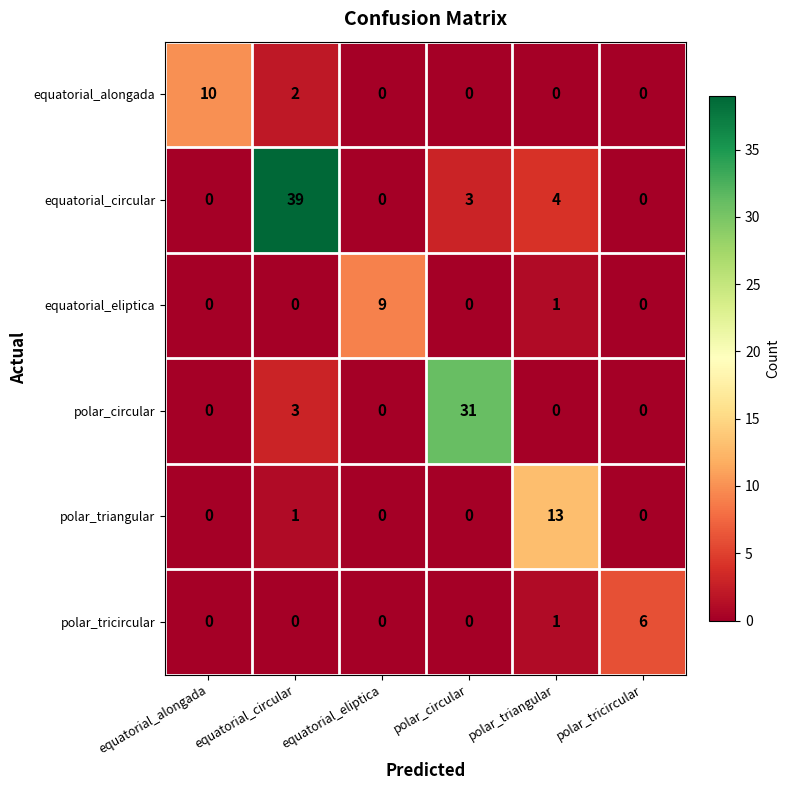

What is the average value of the equatorial_circular series?

8